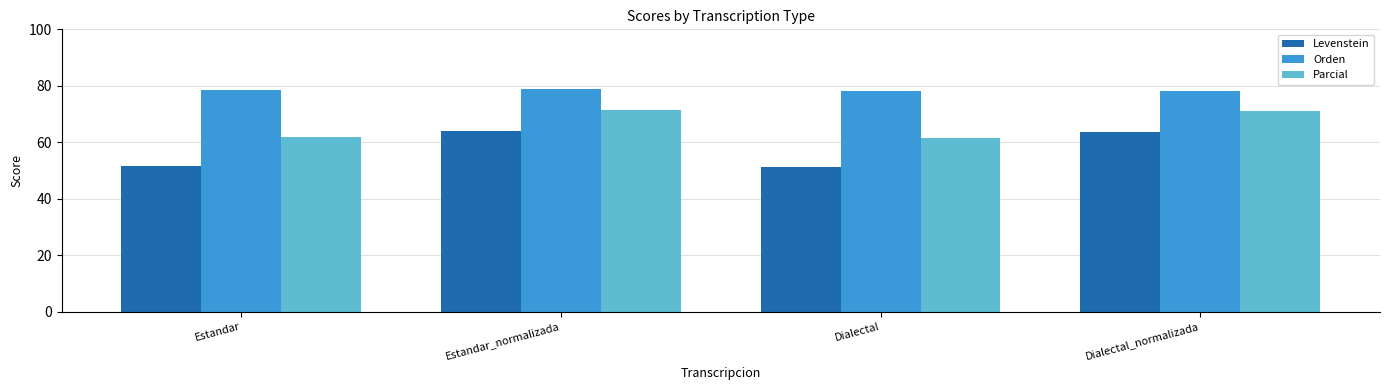

How many bars are there in each group?

3